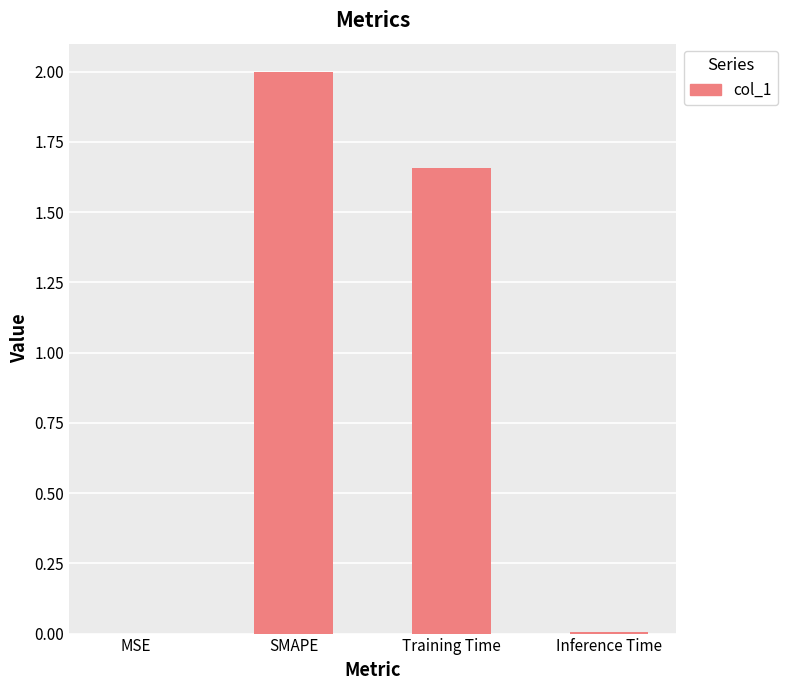

Which category has the highest value across all series?

SMAPE